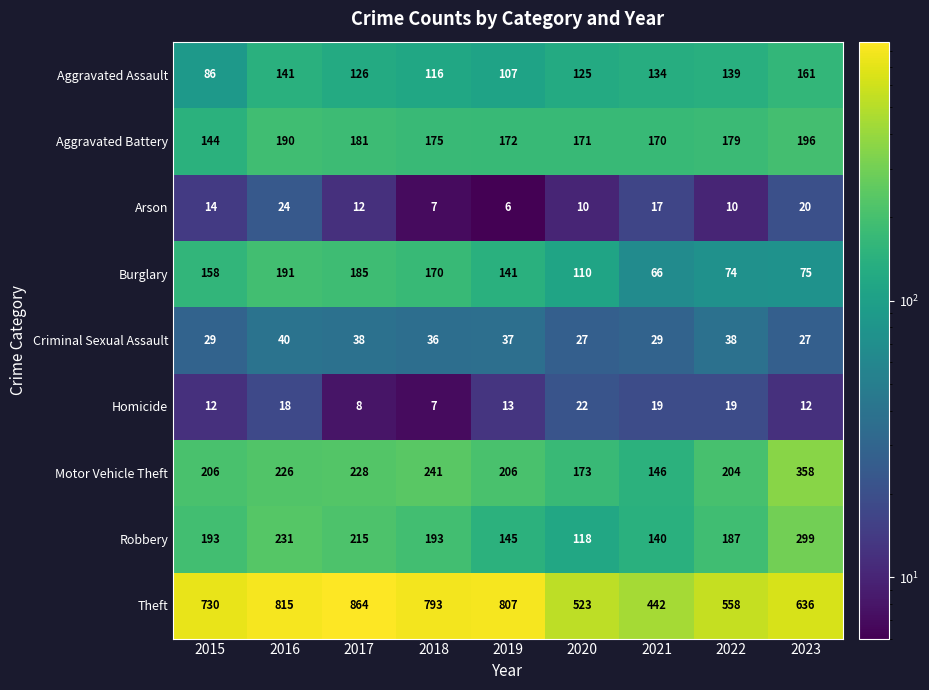

What is the maximum value shown in the chart?

864